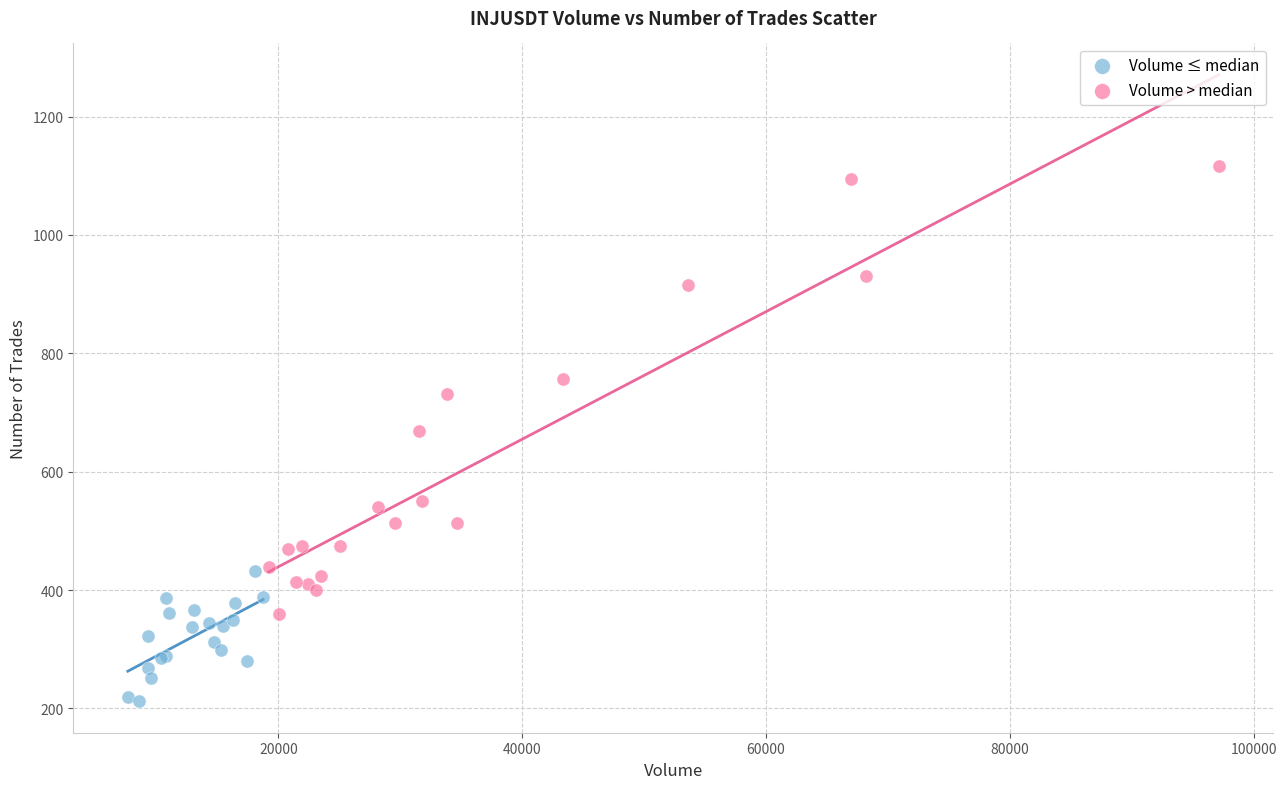

Which series reaches the maximum Y coordinate?

Volume > median